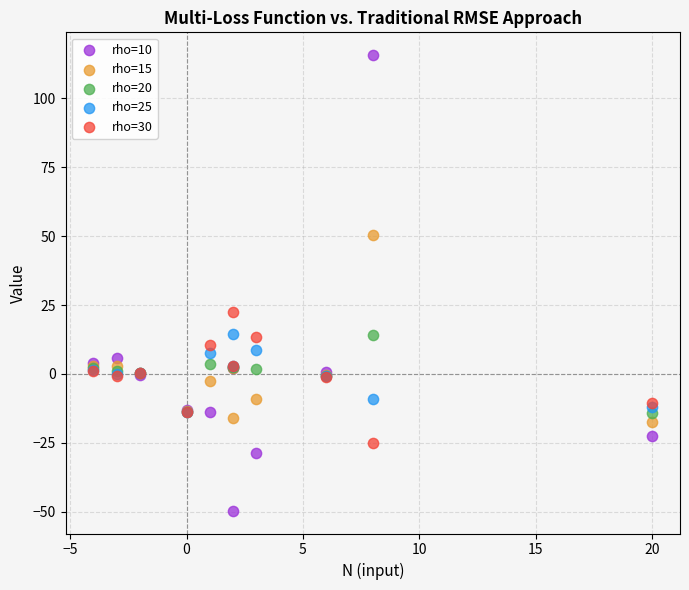

Across all series, what Y value is closest to 33?

22.6